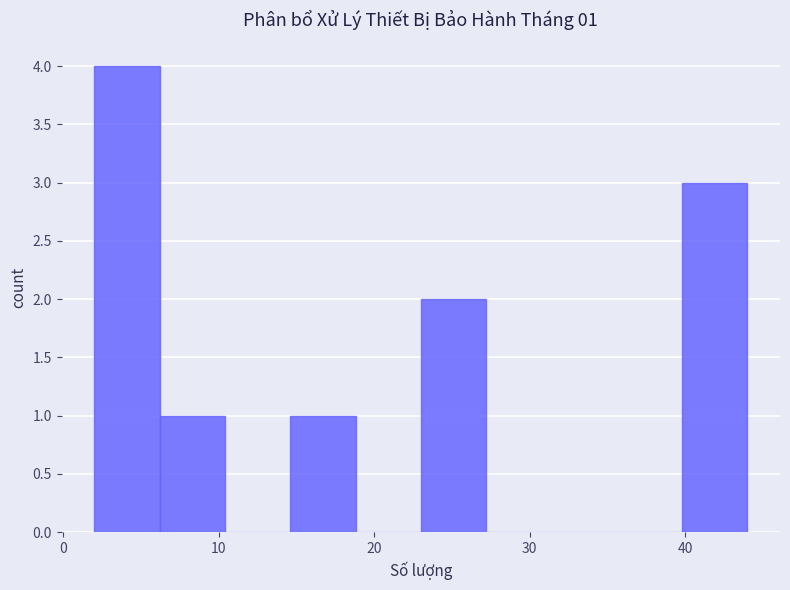

Which range on the x-axis has the tallest bar?

2.0 to 6.2